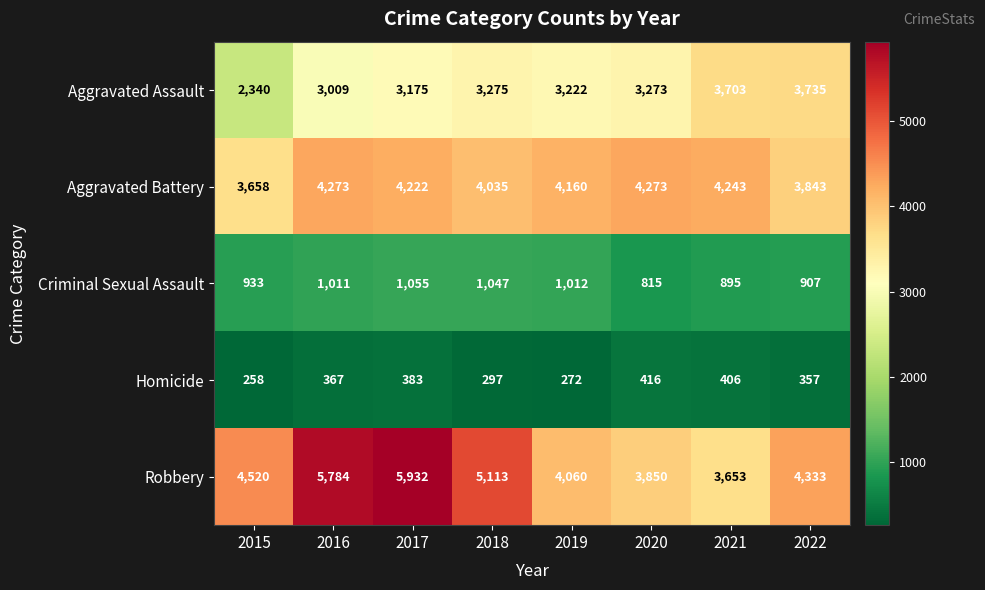

What is the sum of all Robbery values?

37245